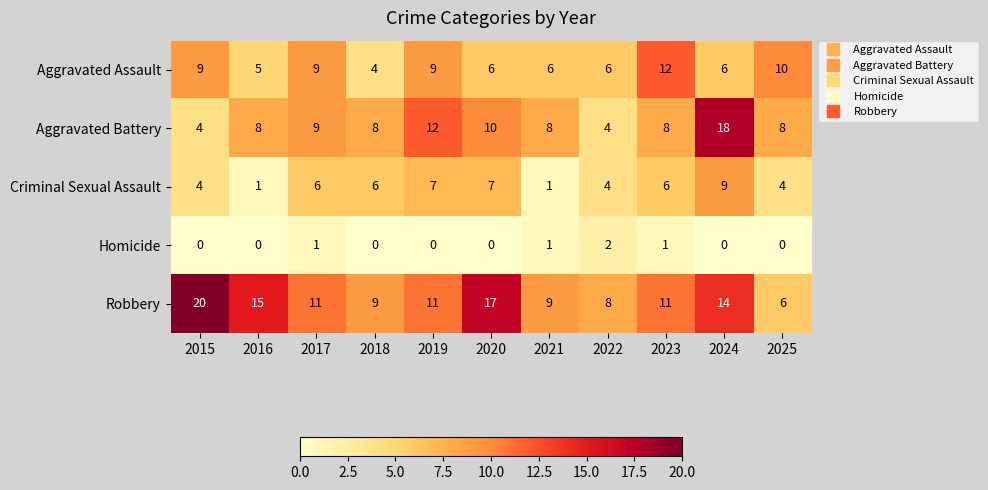

Which label corresponds to the largest value in the chart?

2015